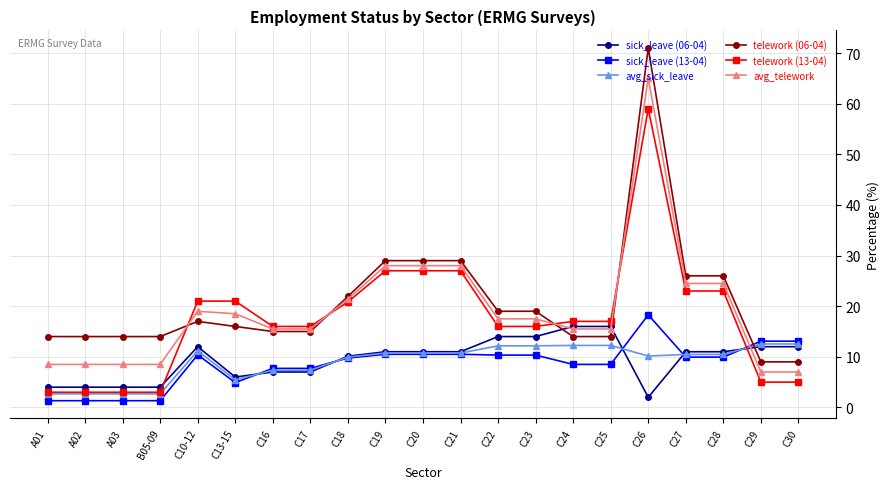

Which series has the widest spread of values?

telework (06-04)